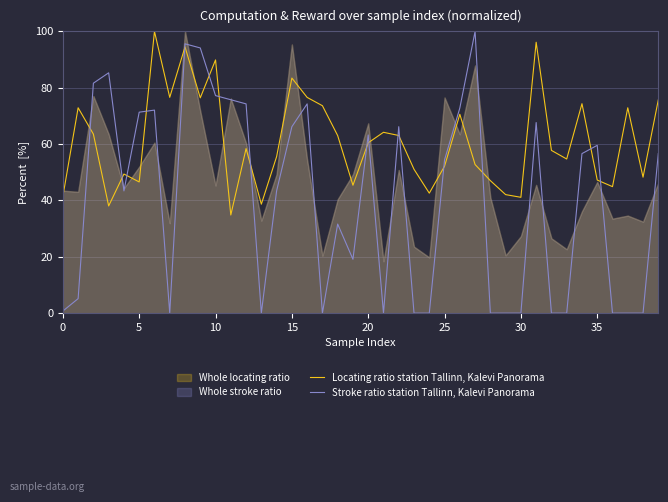

The Stroke ratio station Tallinn, Kalevi Panorama series shows 50.9 at 17. True or false?

False